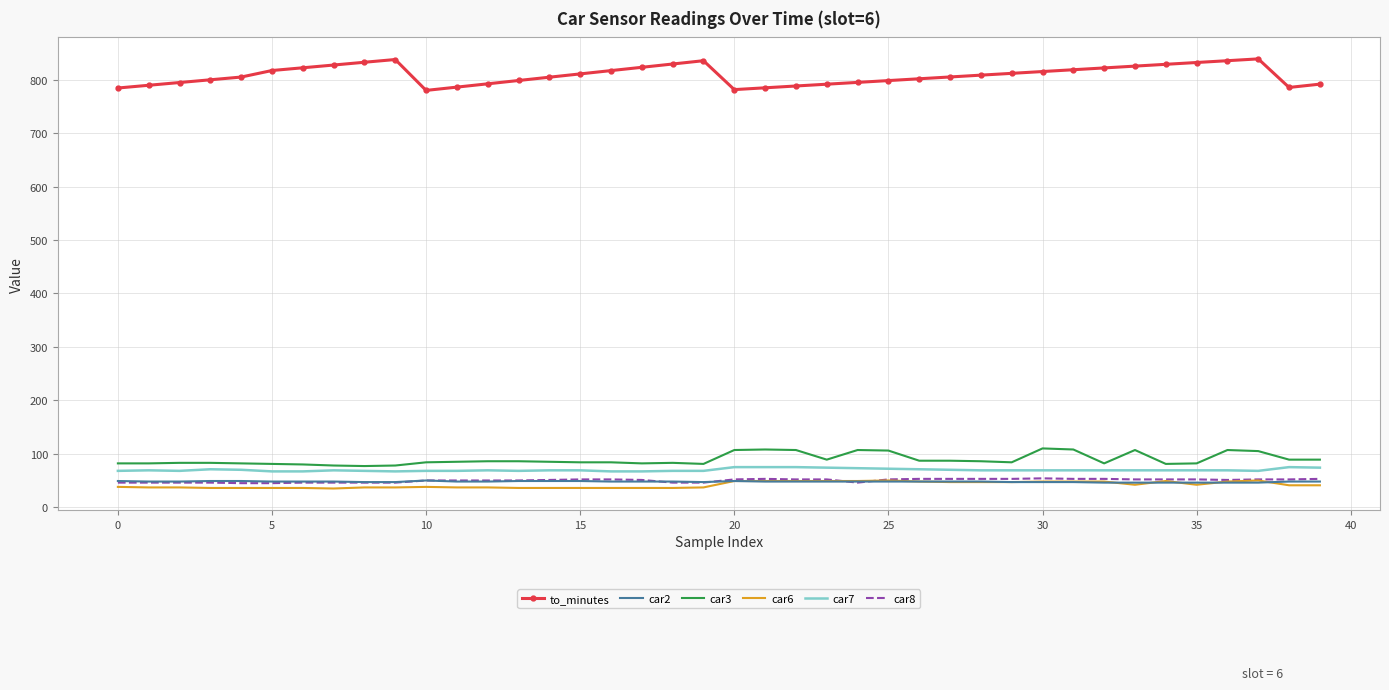

Which series has the largest total across all categories?

to_minutes